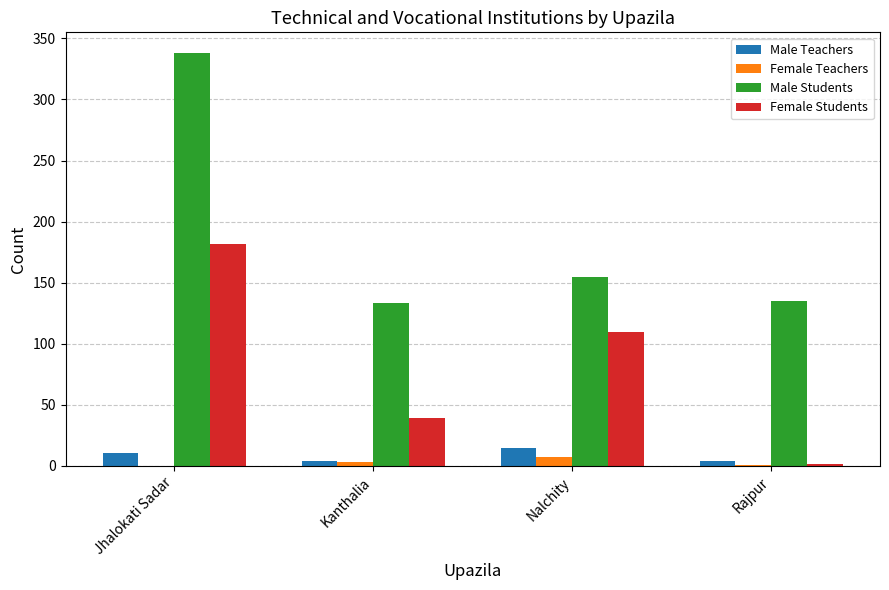

How many groups of bars are there?

4